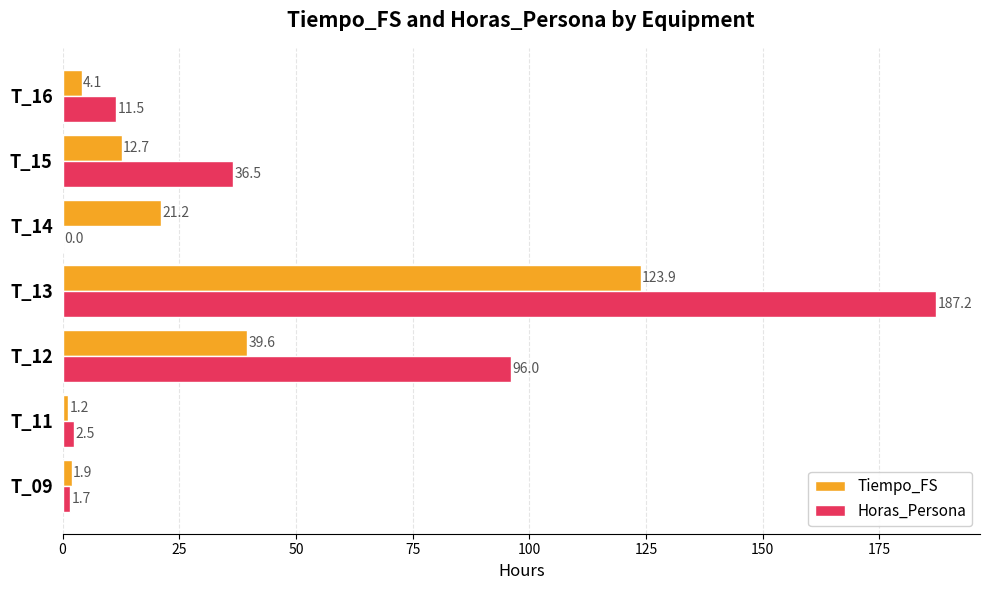

Between T_12 and T_16, which series saw the biggest shift?

Horas_Persona